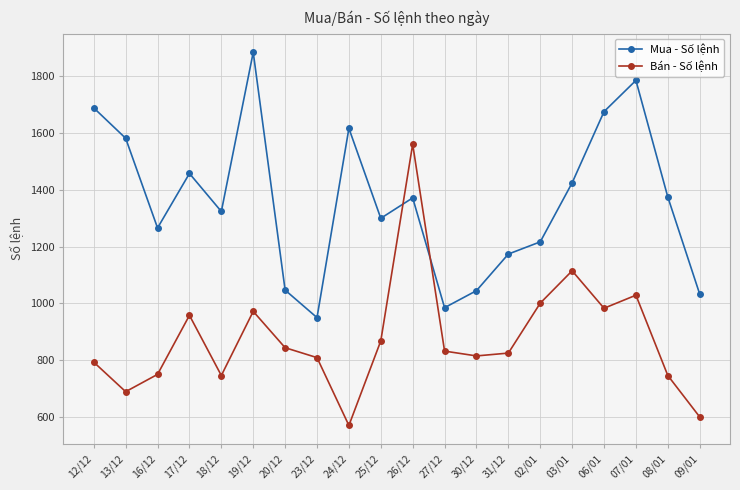

List the series in order of their overall mean, lowest first.

Bán - Số lệnh, Mua - Số lệnh